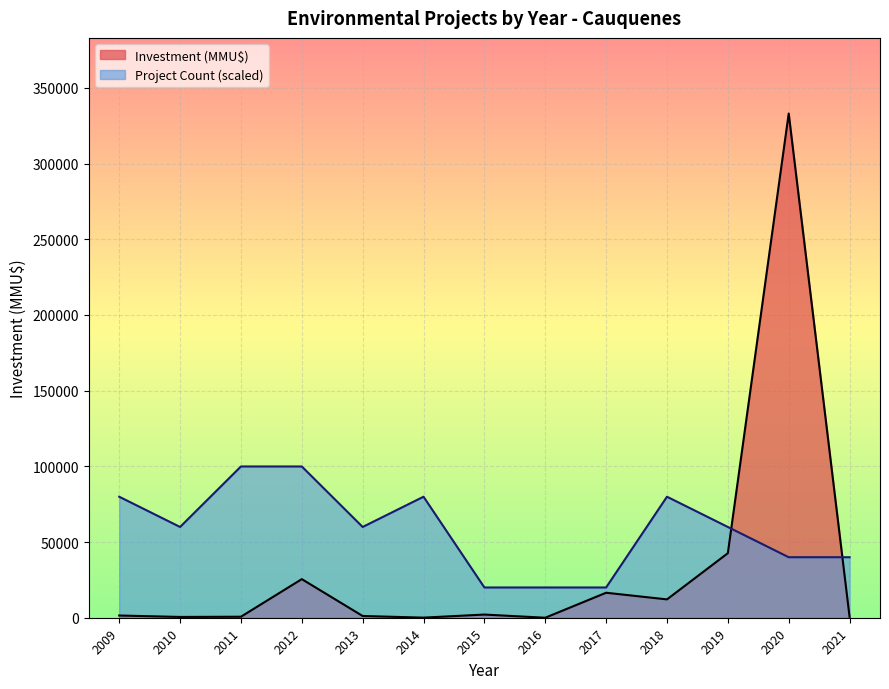

The value of Investment (MMU$) at 2020 is 333020.0. True or false?

True